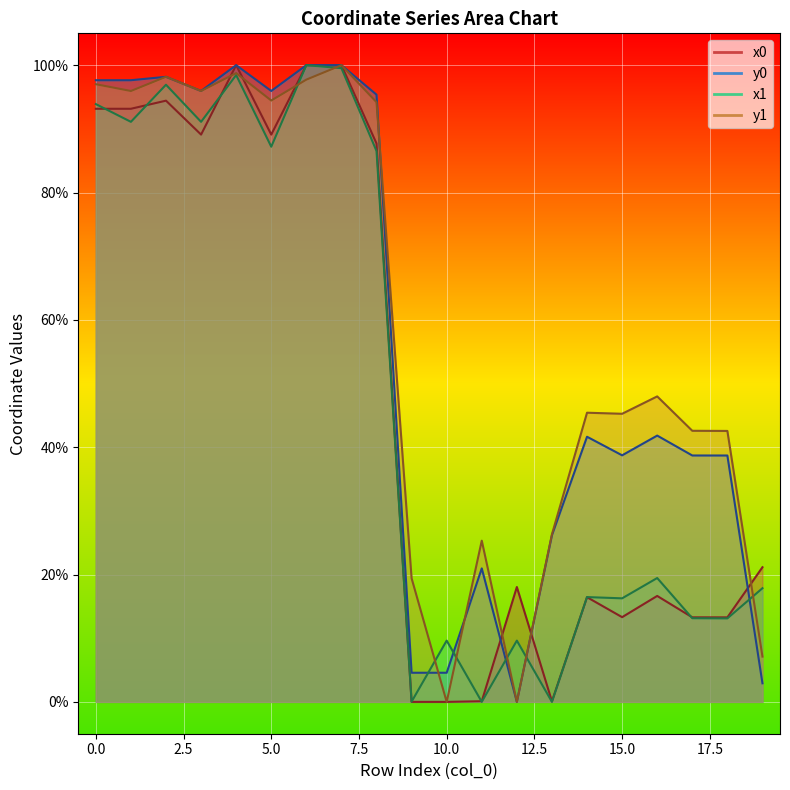

Which has a higher value, 17 or 5?

5